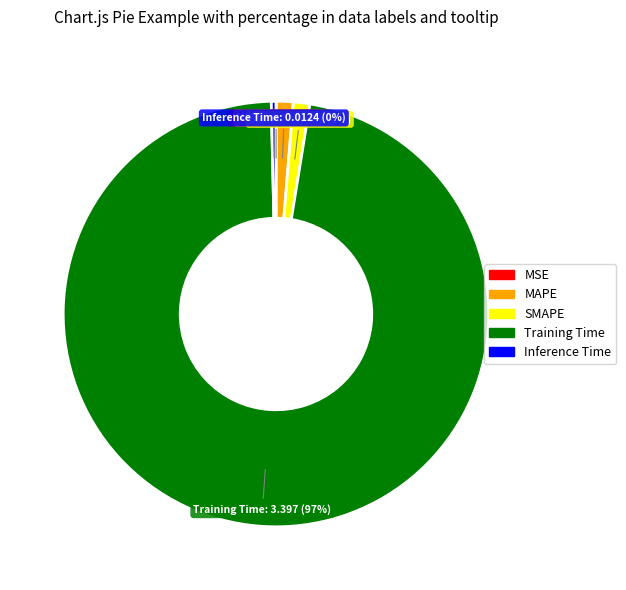

To the nearest percent, what percentage of the pie is MAPE?

1%